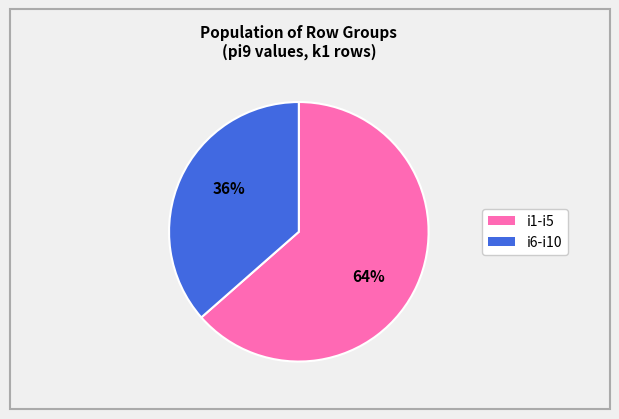

Is there any slice that represents more than half of the pie?

Yes